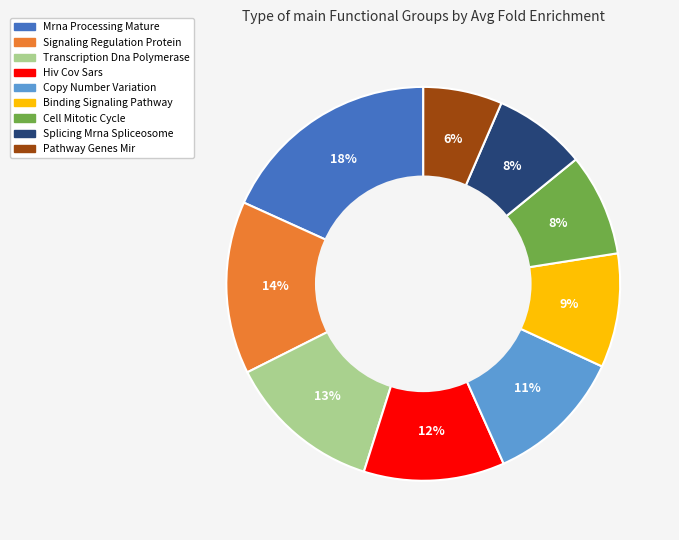

Which category has the biggest portion of the pie?

Mrna Processing Mature